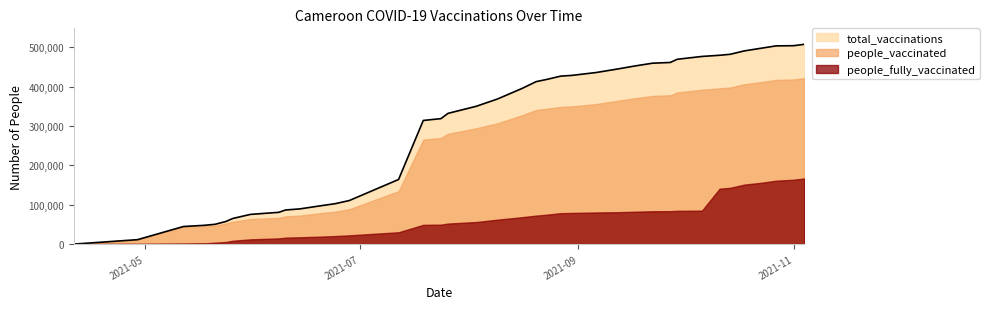

Does the chart have visible grid lines?

No